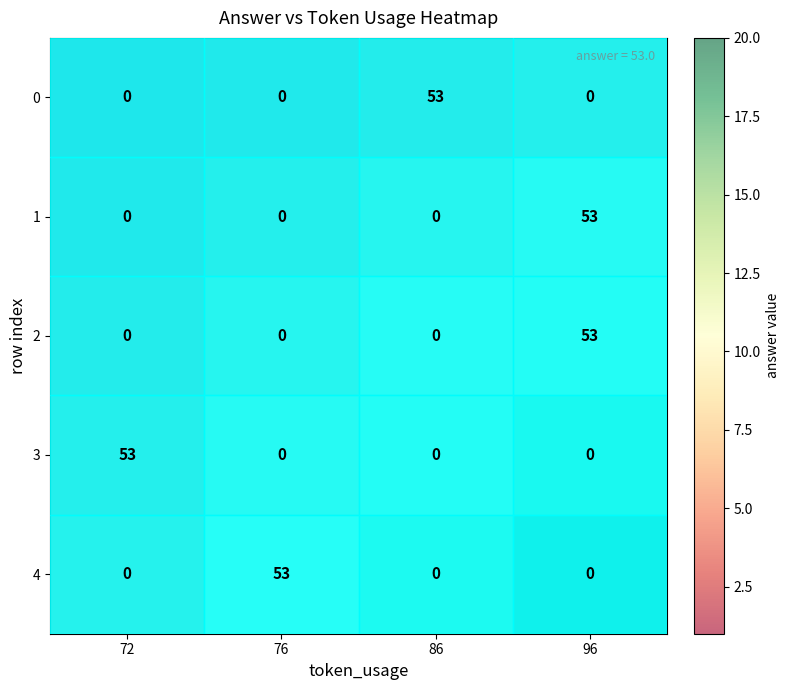

At how many categories does at least one series exceed 23?

4